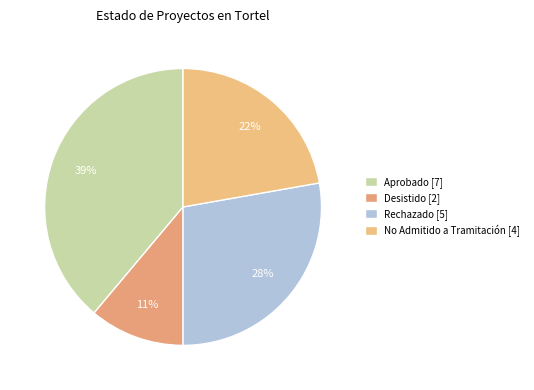

How many segments does this pie chart have?

4